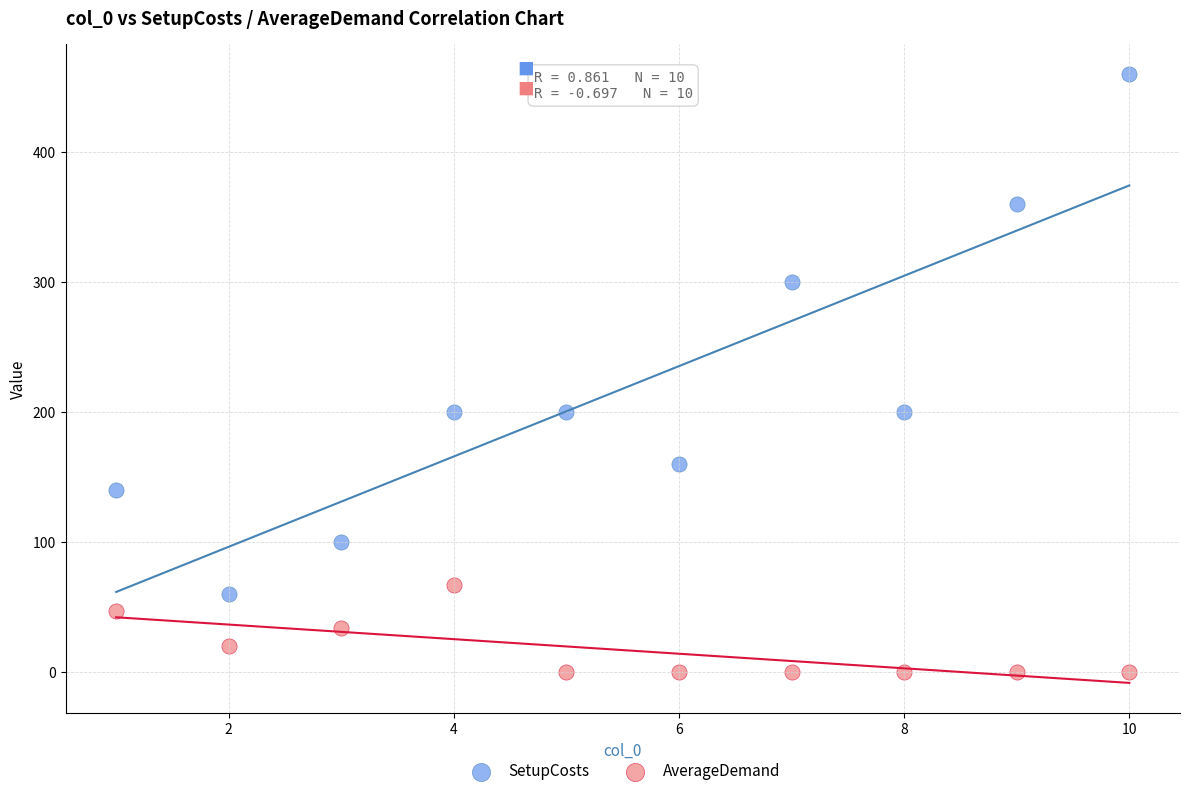

Which series reaches the minimum Y coordinate?

AverageDemand